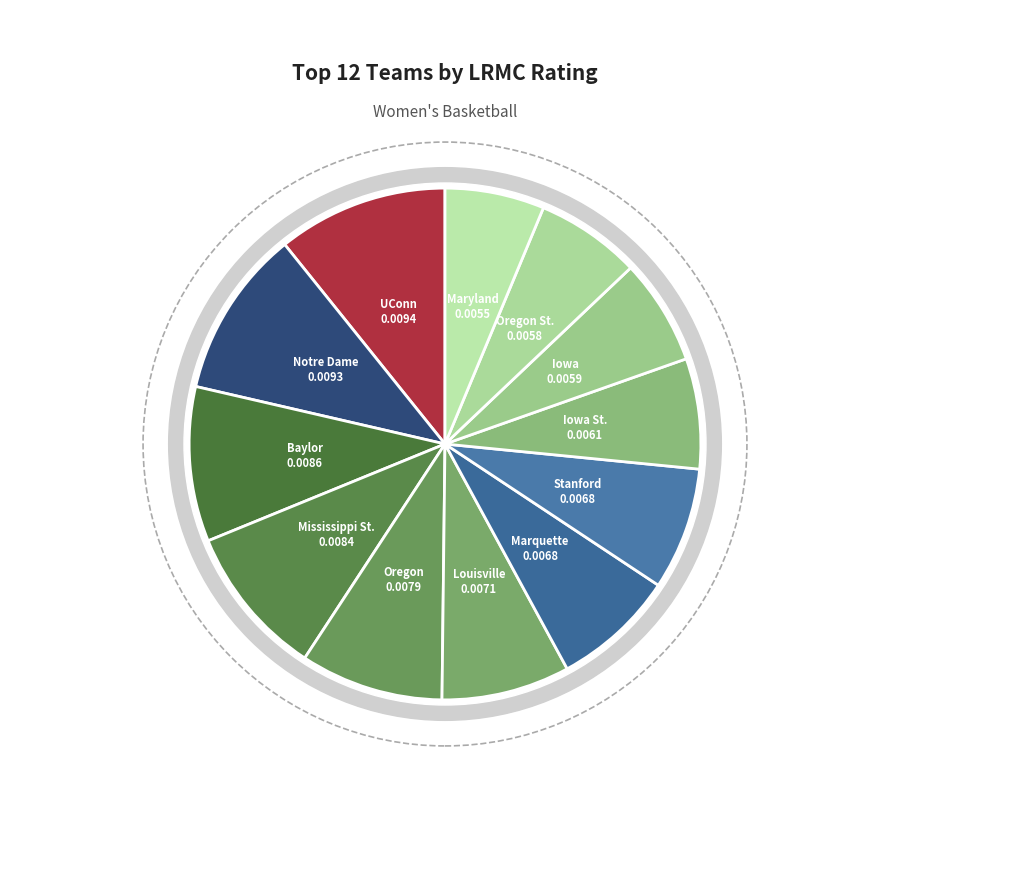

The Mississippi St. slice represents 10% of the pie. True or false?

True